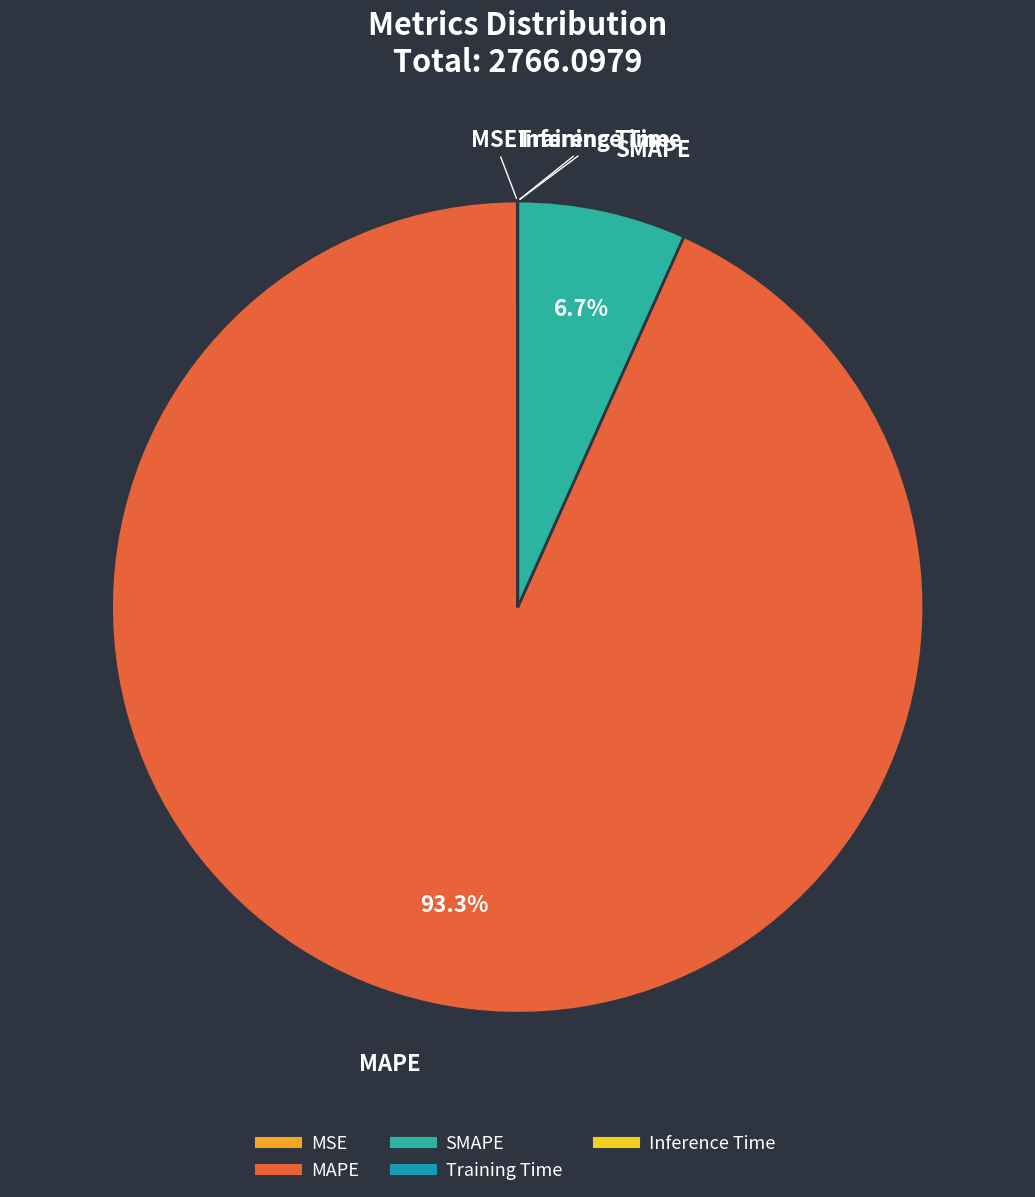

Which slice is the largest?

MAPE